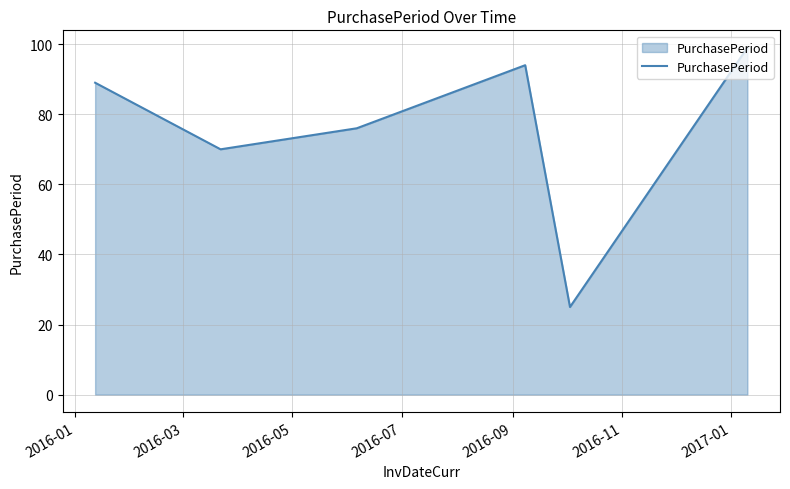

What is the greatest value displayed?

99